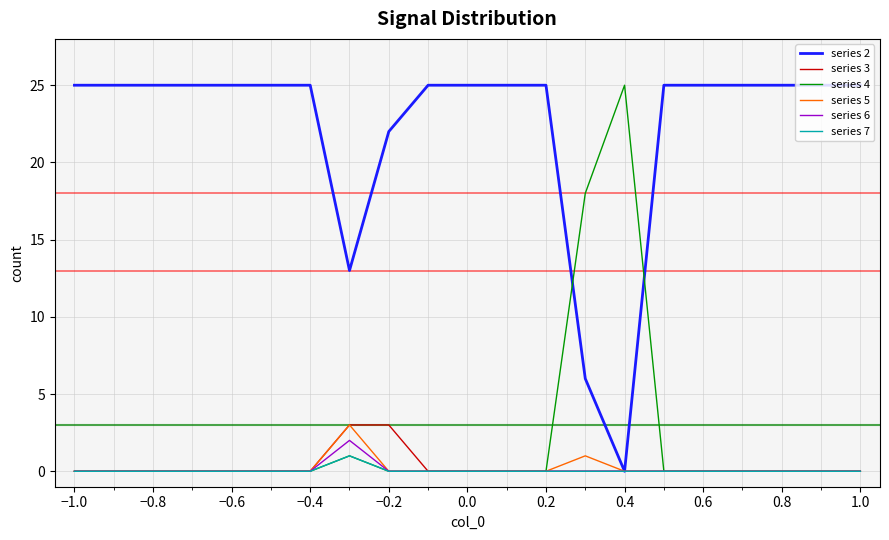

Which series has the largest total across all categories?

series 2